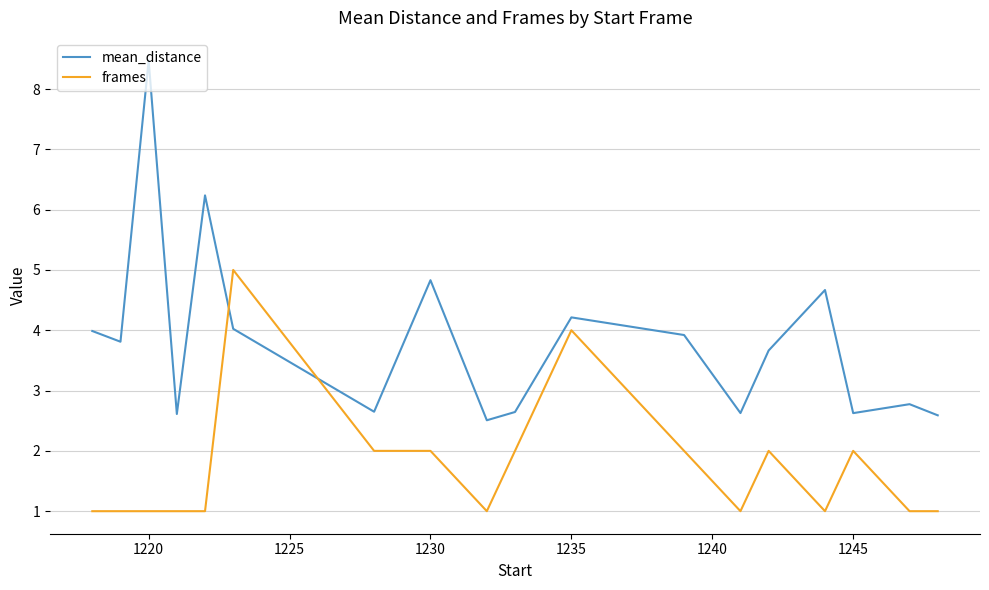

Which series has the widest spread of values?

mean_distance